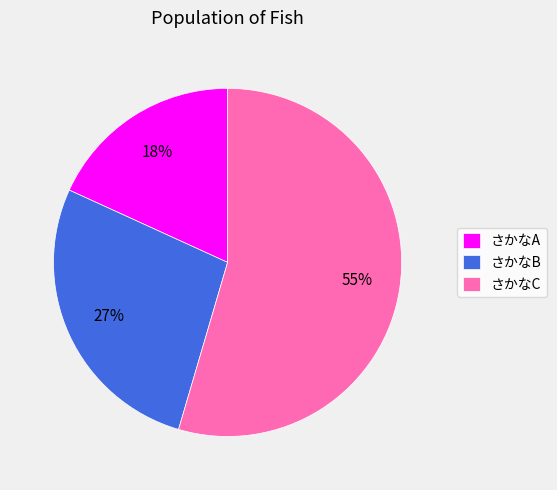

Which category accounts for the majority?

さかなC